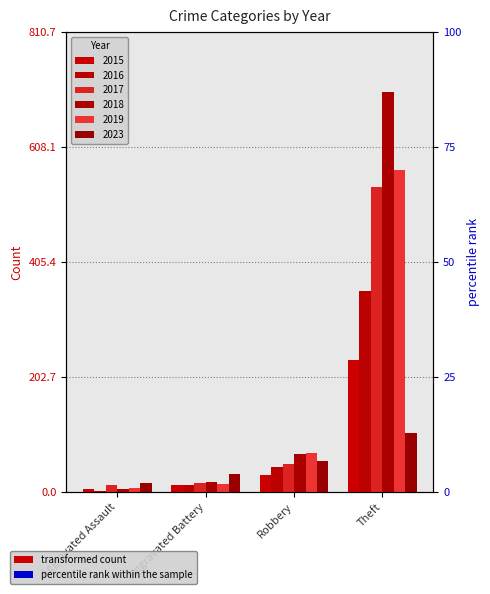

What is the sum of all 2023 values?

209